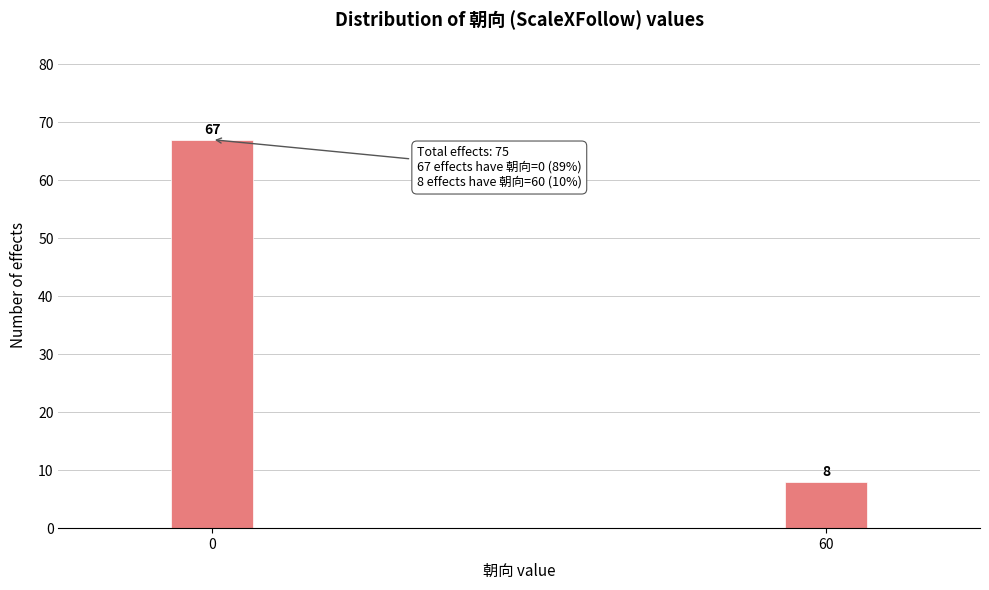

Reading left to right, transcribe all the data shown in this chart.

0=67	60=8